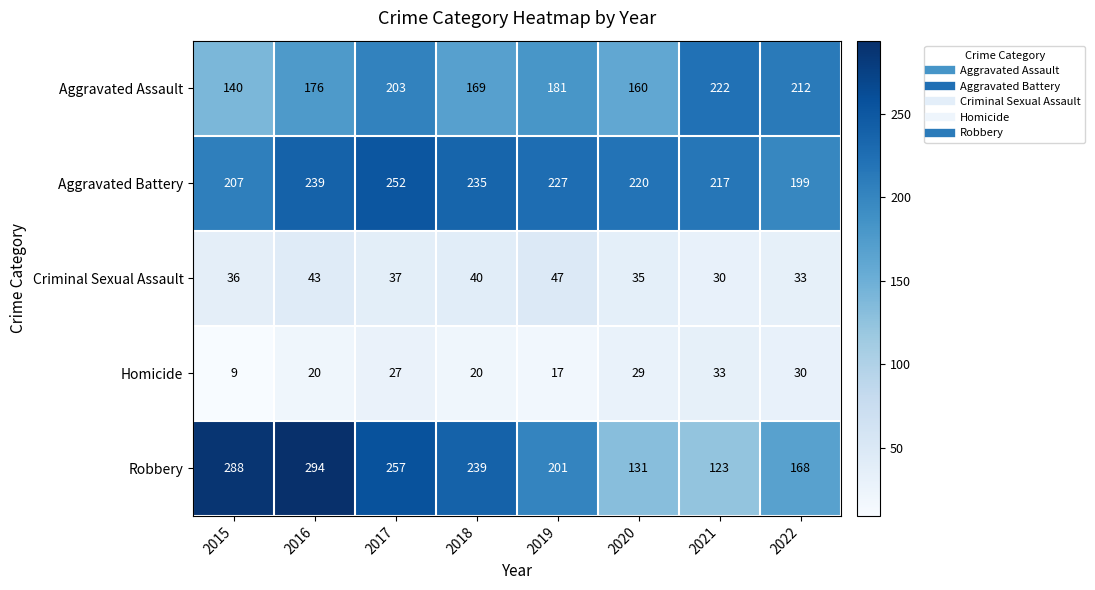

Is it true that Aggravated Assault equals 69 at 2015?

False